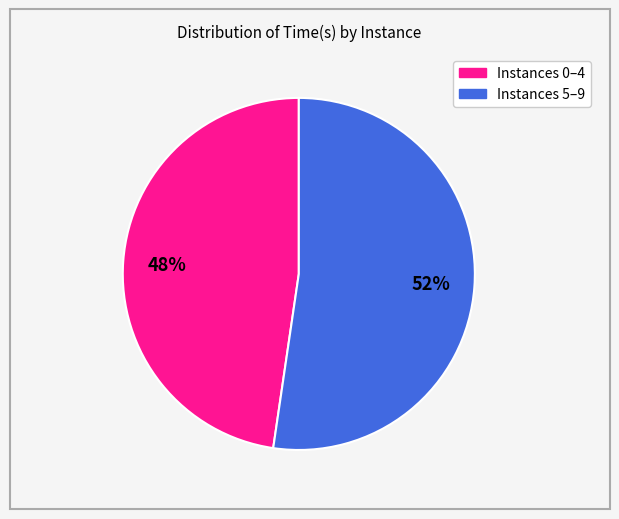

Is there a majority slice in this chart?

Yes